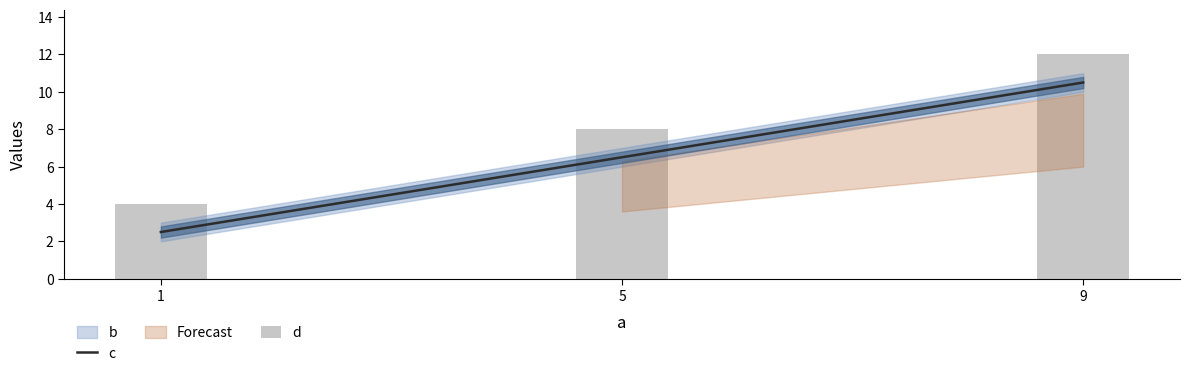

Reading left to right, transcribe all the data shown in this chart.

c: 1=2.5	5=6.5	9=10.5
d: 1=4.0	5=8.0	9=12.0